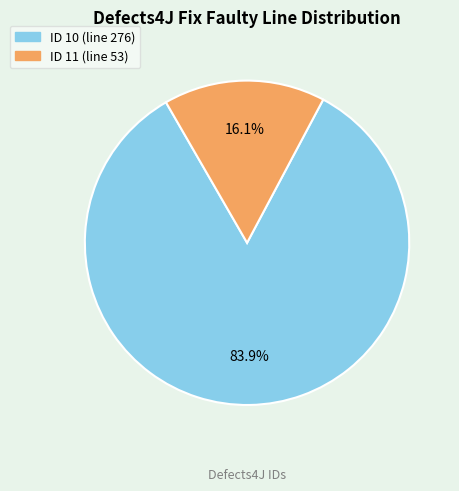

Is there any slice that represents more than half of the pie?

Yes